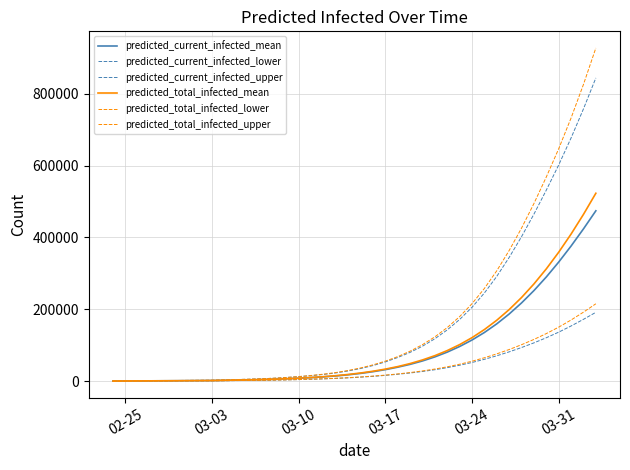

What is the value of the predicted_current_infected_upper point at the 24th from the left?

65716